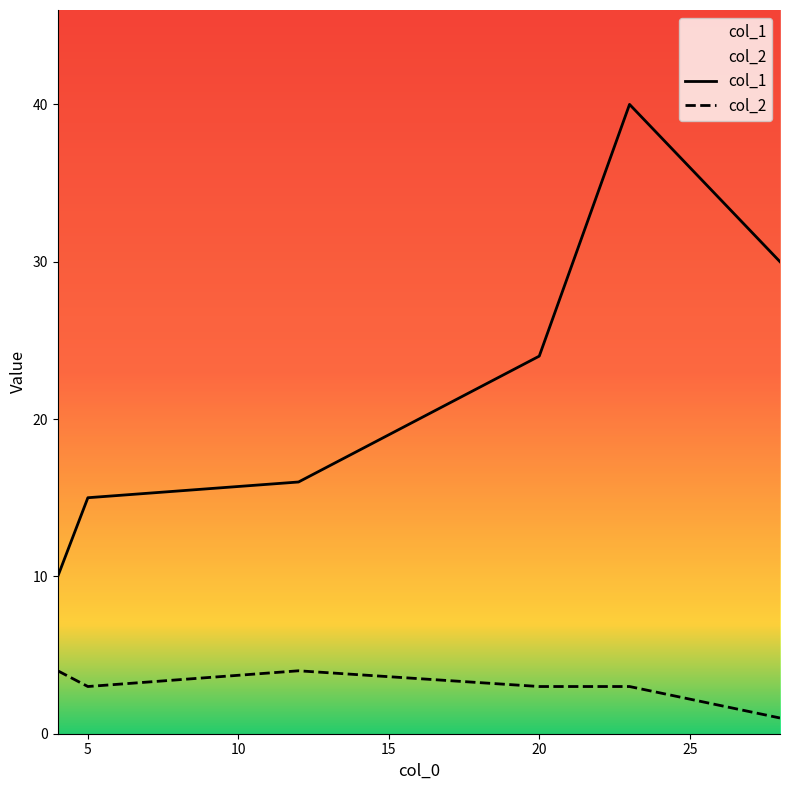

Which series has the largest range (max minus min)?

col_1